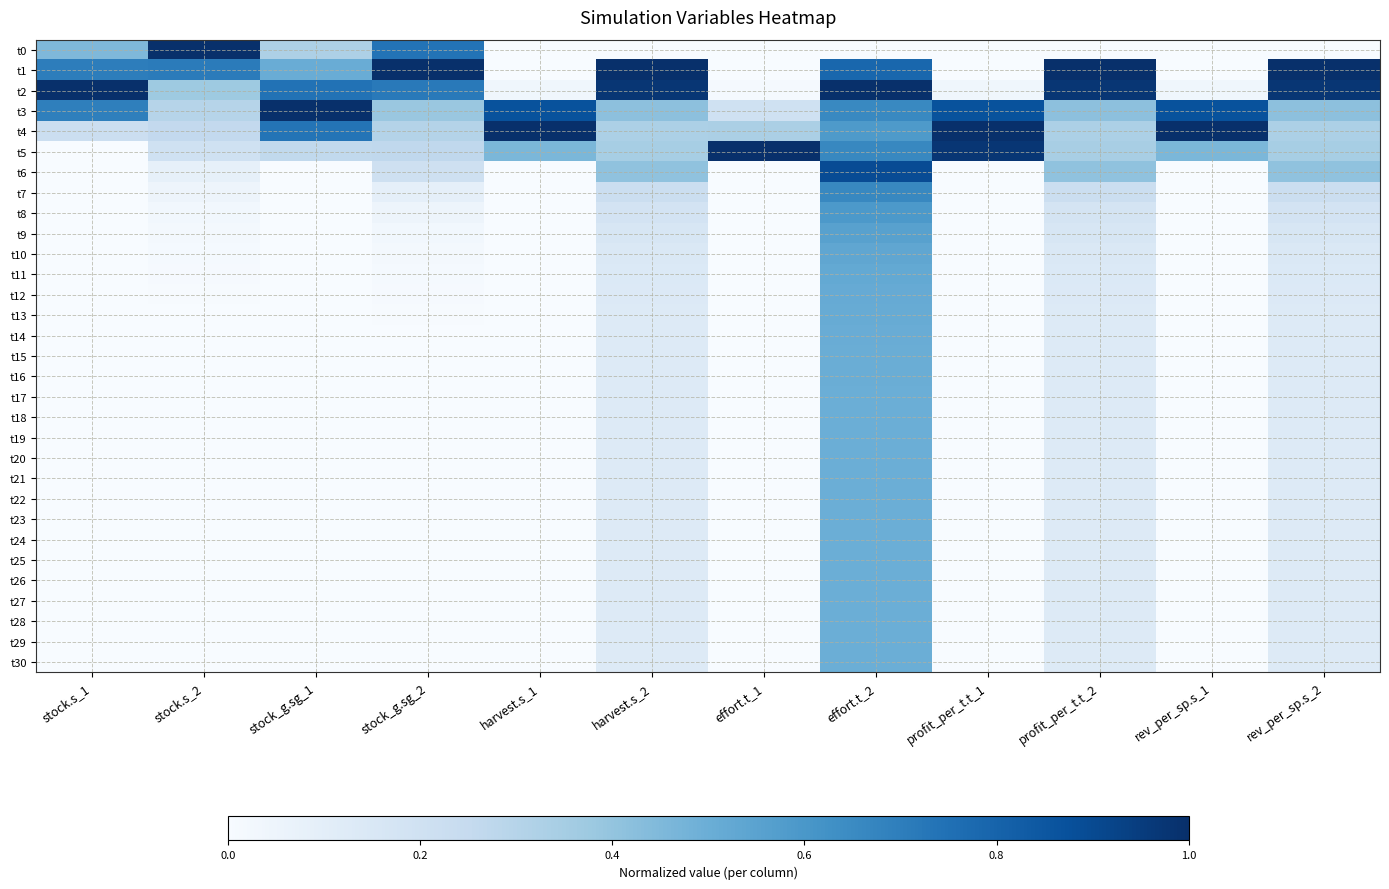

How many series are shown in this chart?

31